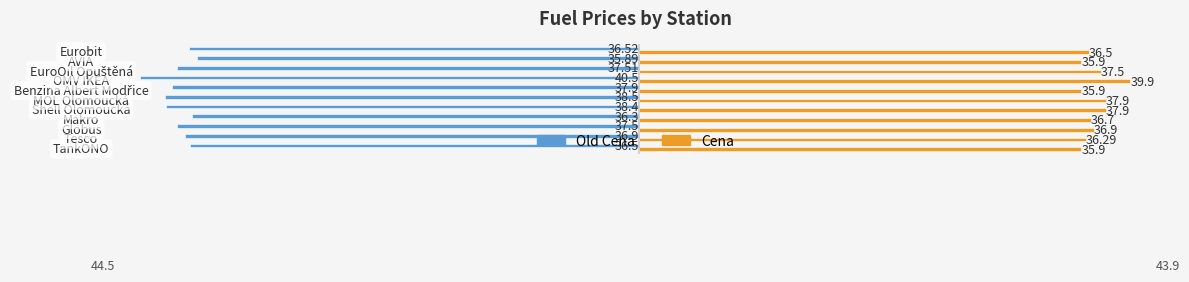

List the series in order of their peak value, lowest first.

Old Cena, Cena